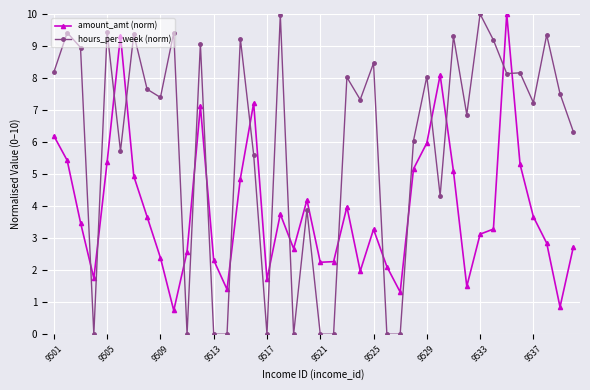

True or false: hours_per_week (norm) has more than 1 points higher than both neighbors.

True